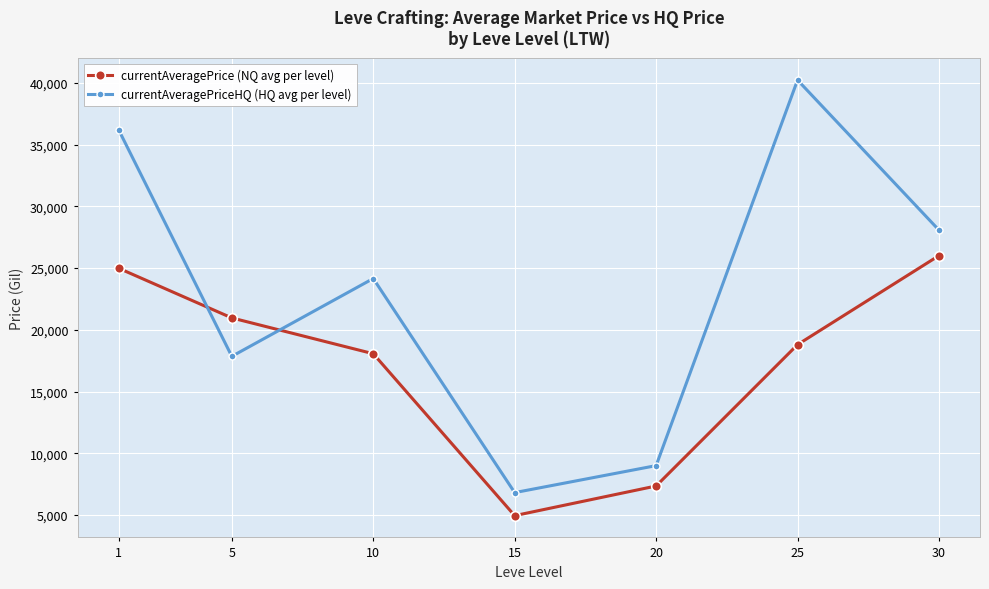

Between 15 and 25, which series saw the biggest shift?

currentAveragePriceHQ (HQ avg per level)